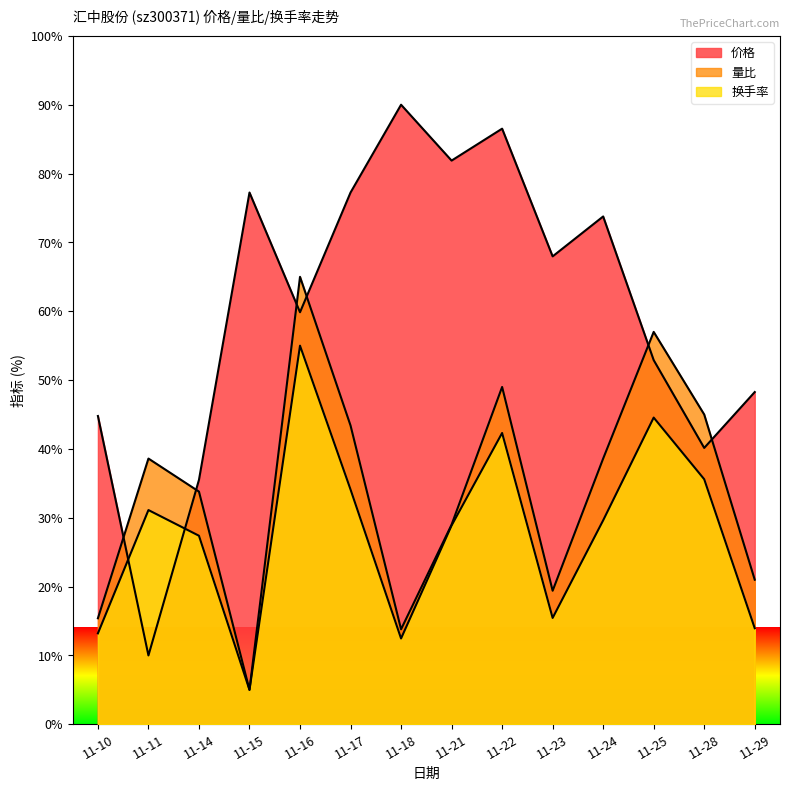

Count the number of data series in this chart.

3